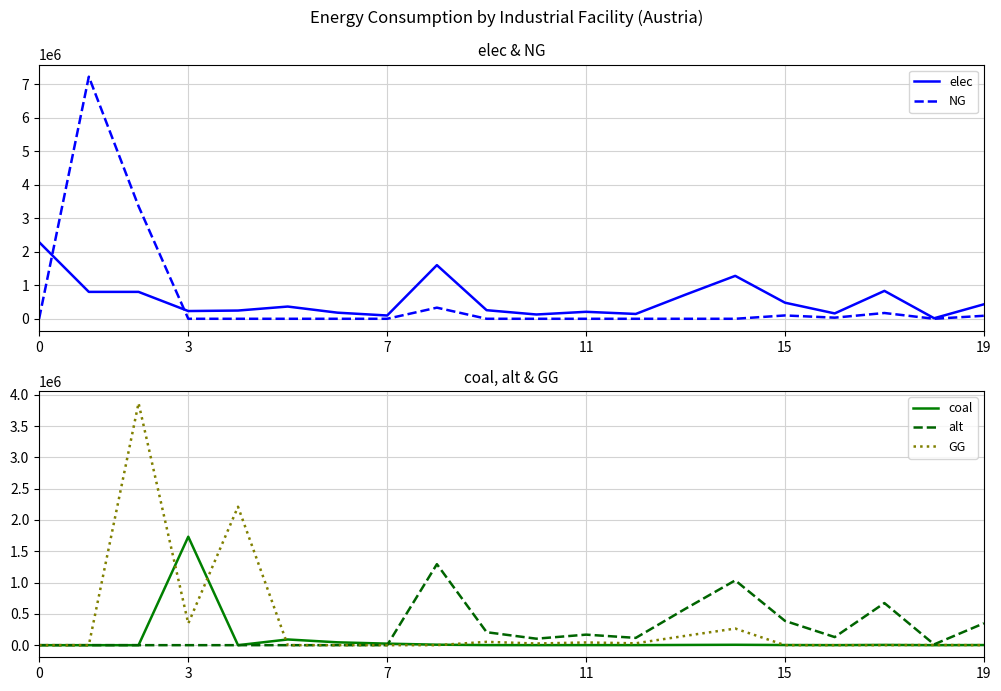

What is the average value of the alt series?

252881.4